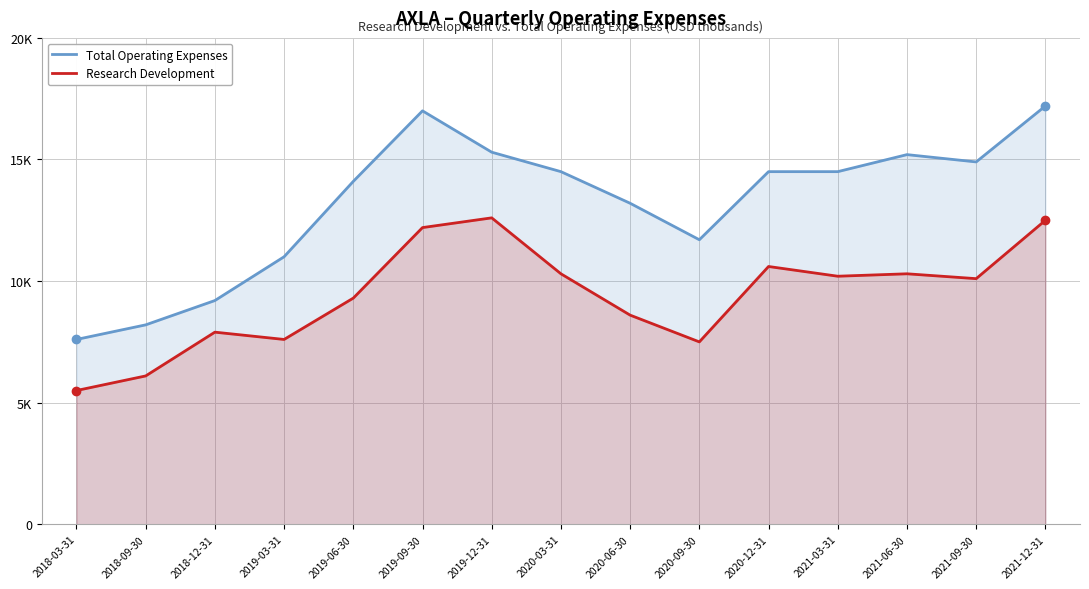

What is the label of the 1st point from the right?

2021-12-31